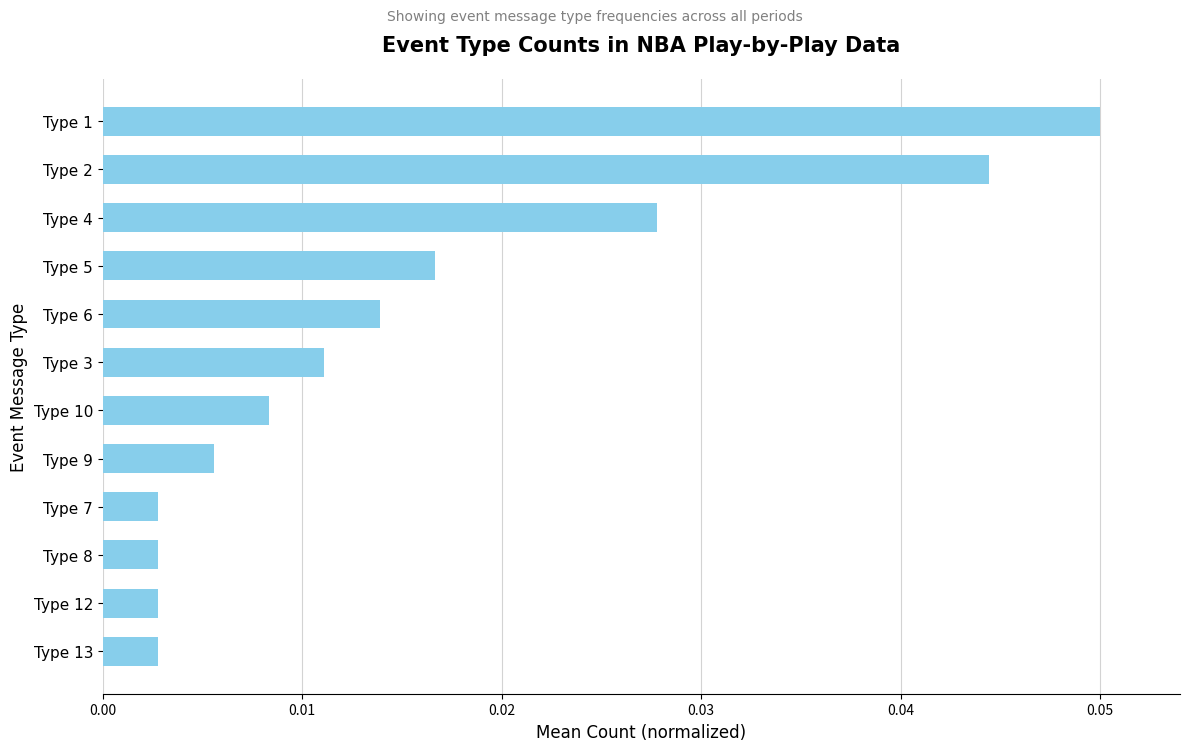

Which label corresponds to the largest value in the chart?

Type 1